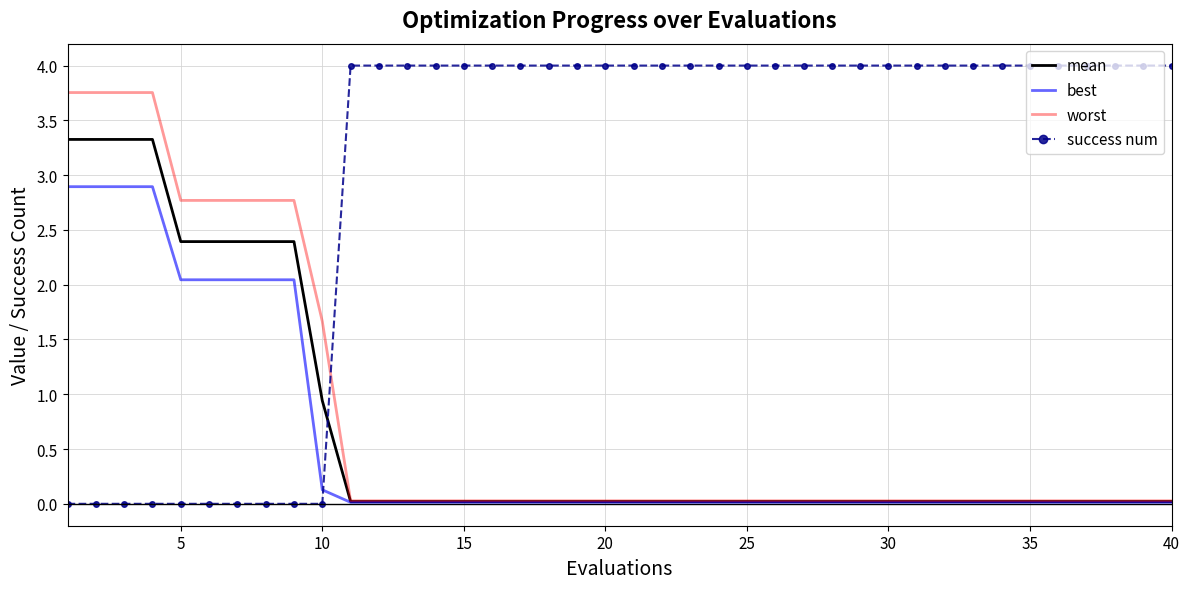

What are all the series names shown in the legend?

mean, best, worst, success num